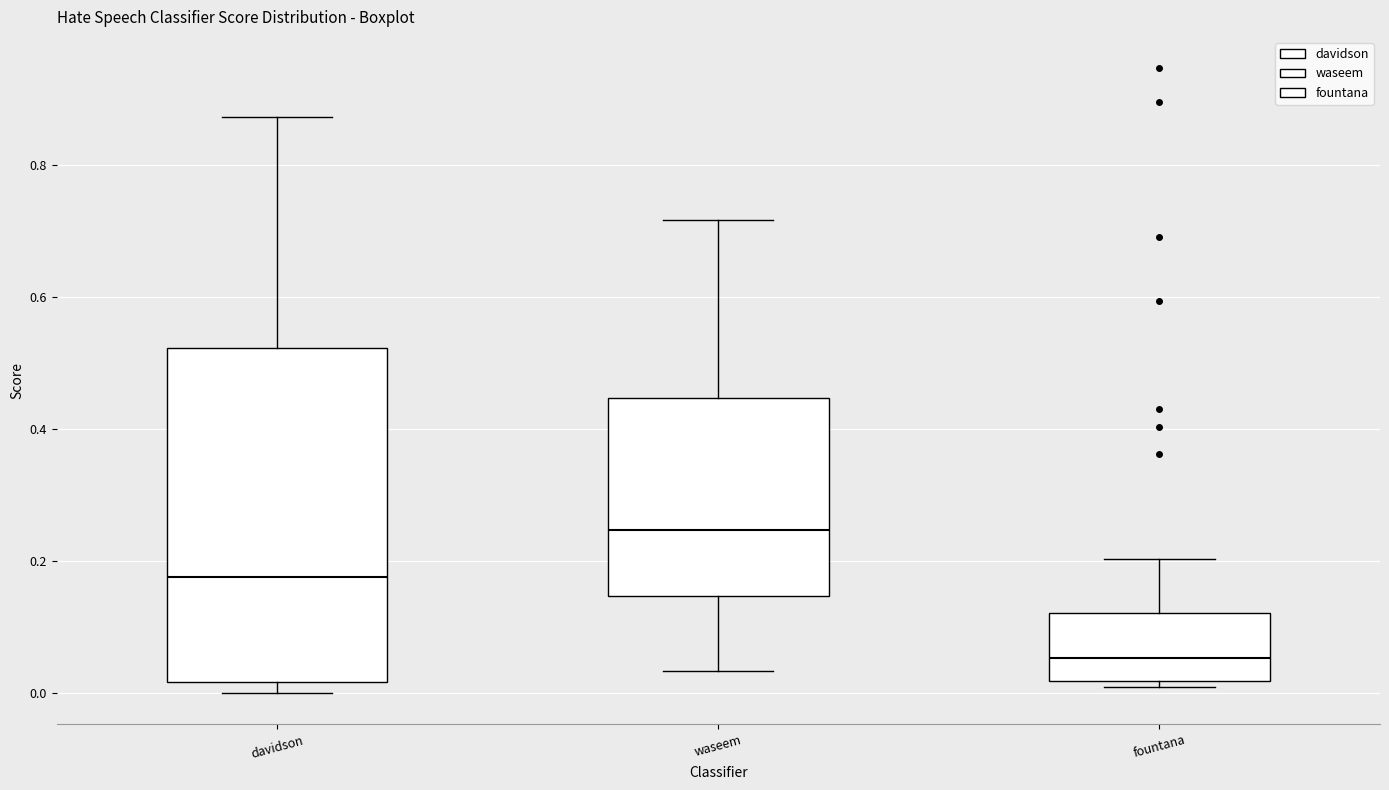

Which box has the highest median line?

waseem